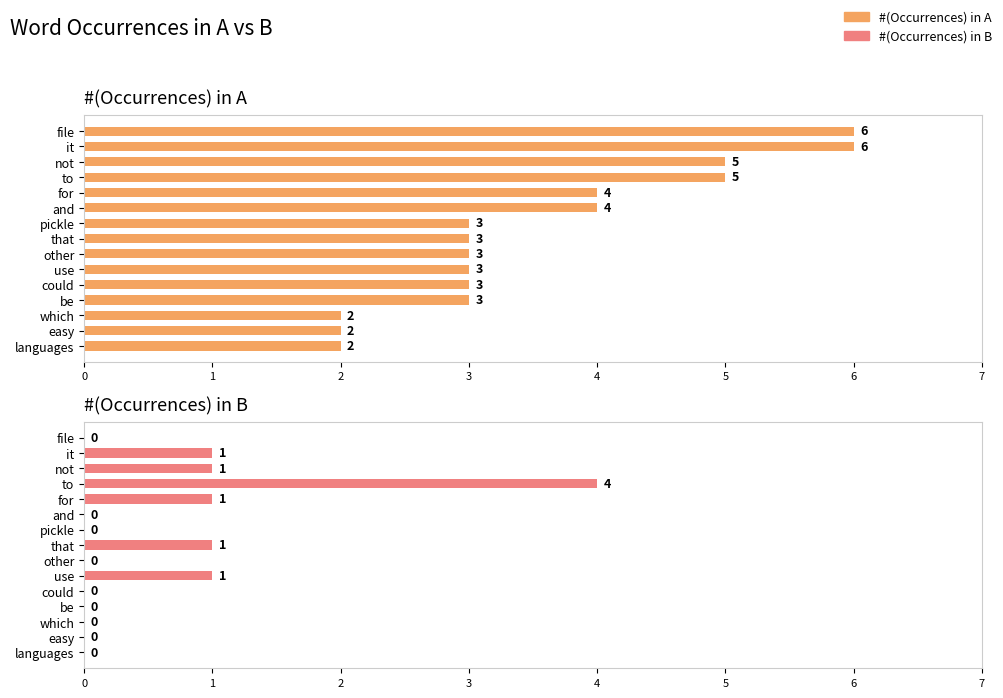

Are the bars horizontal?

Yes